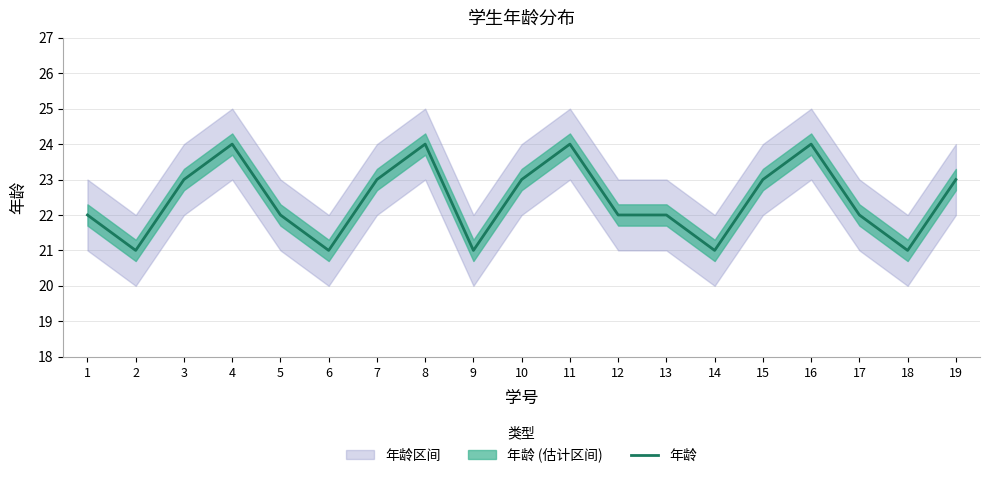

Reading left to right, what are all the values shown in this chart?

1=22	2=21	3=23	4=24	5=22	6=21	7=23	8=24	9=21	10=23	11=24	12=22	13=22	14=21	15=23	16=24	17=22	18=21	19=23